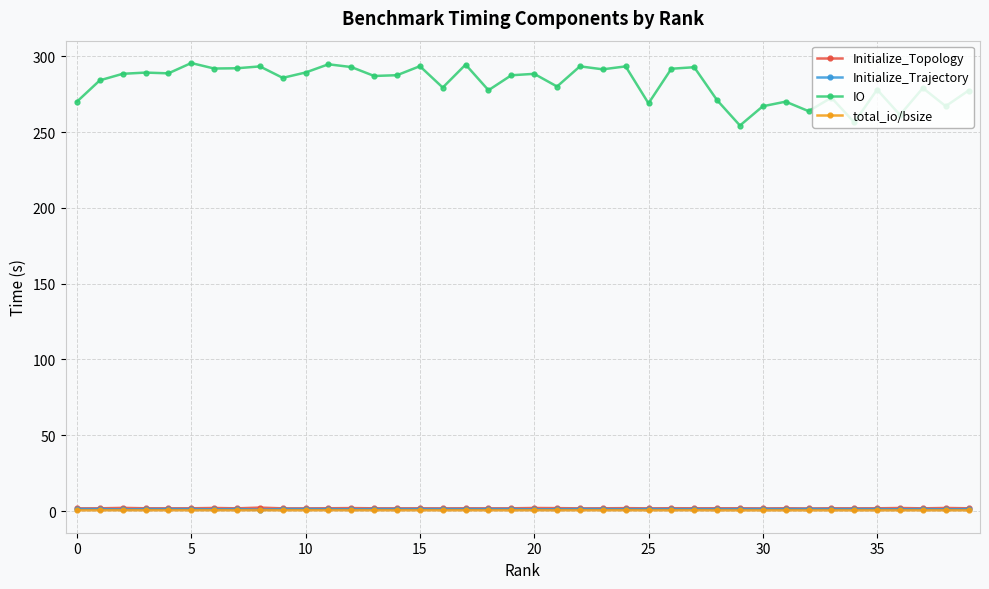

How many categories are shown in the chart?

40